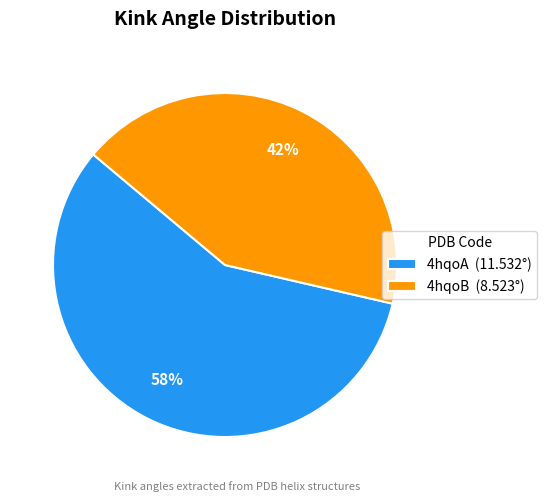

How many segments does this pie chart have?

2